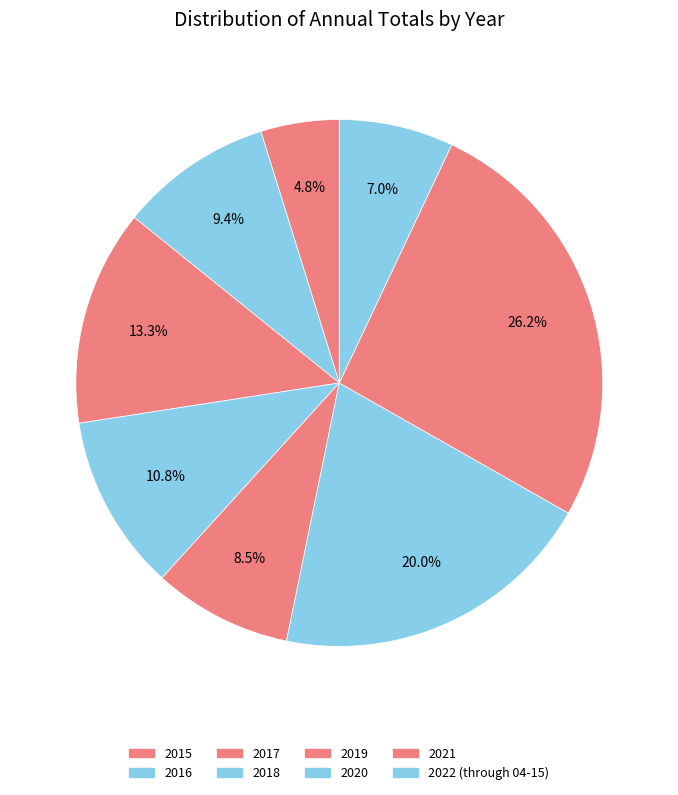

Count the number of slices in the pie.

8